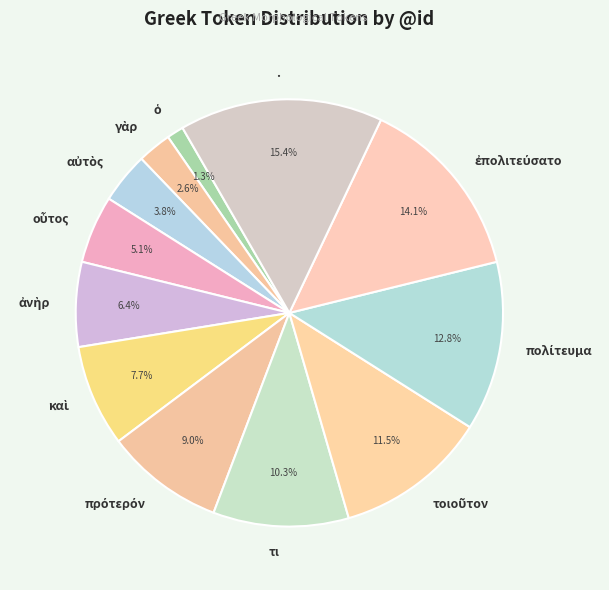

Is there a majority slice in this chart?

No